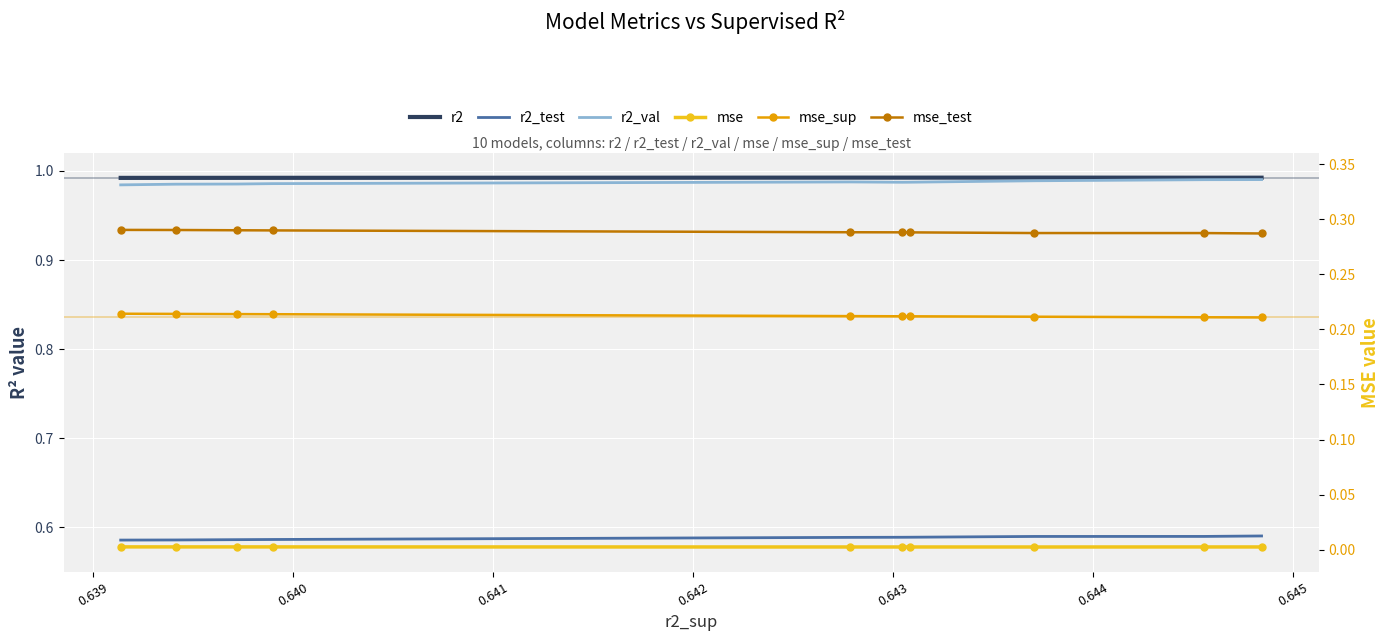

How many lines are shown in the chart?

6